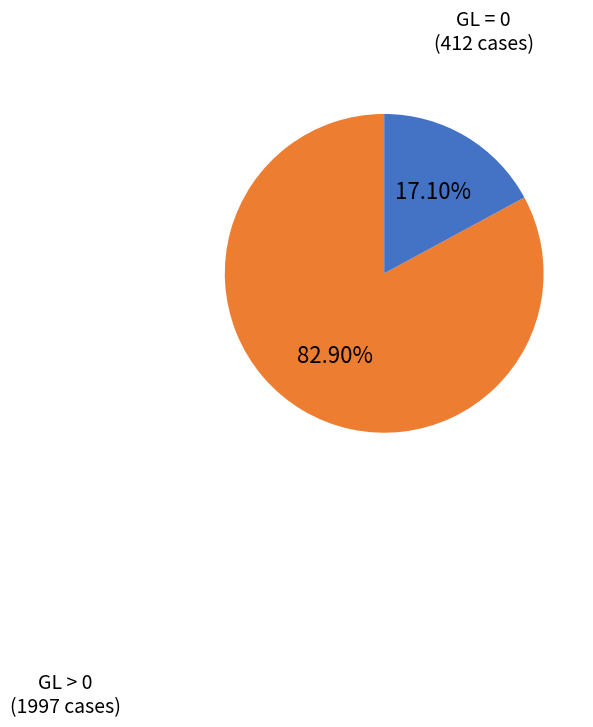

Is there any slice that represents more than half of the pie?

Yes